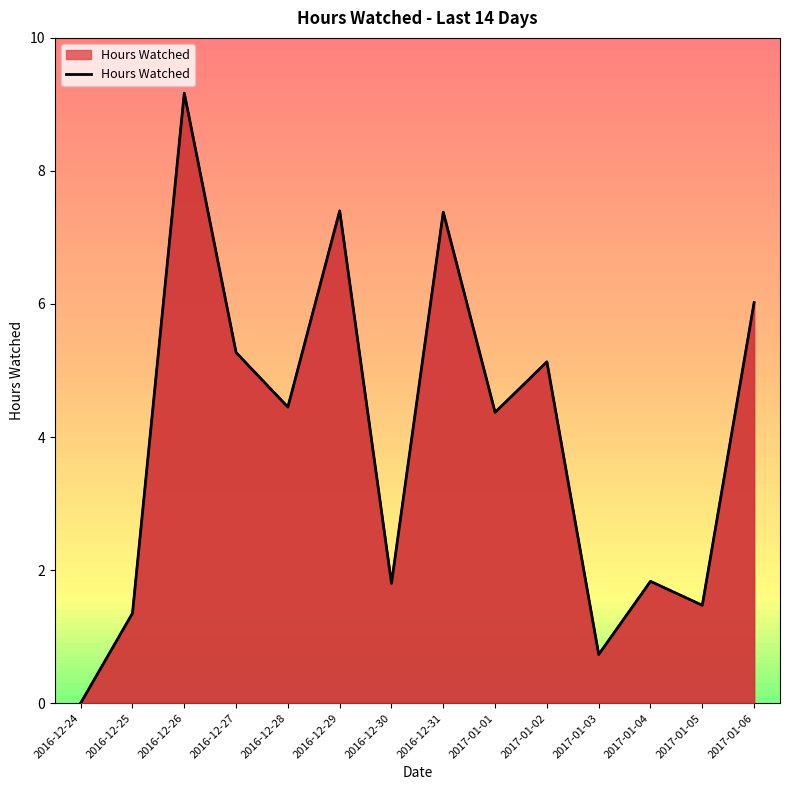

Reading left to right, list all the values displayed in this chart.

2016-12-24=0.0	2016-12-25=1.4	2016-12-26=9.2	2016-12-27=5.3	2016-12-28=4.5	2016-12-29=7.4	2016-12-30=1.8	2016-12-31=7.4	2017-01-01=4.4	2017-01-02=5.1	2017-01-03=0.7	2017-01-04=1.8	2017-01-05=1.5	2017-01-06=6.0